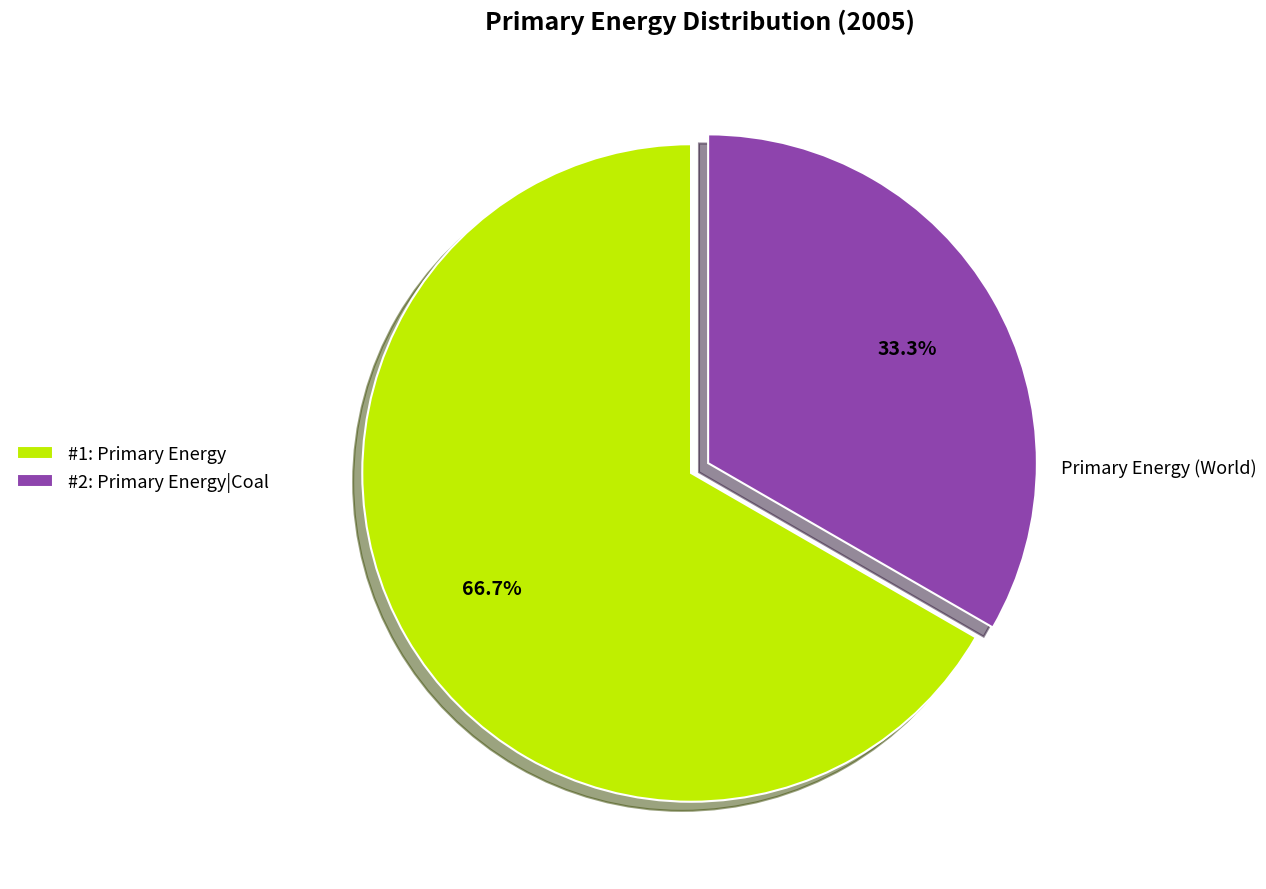

Which has a higher value, #2: Primary Energy|Coal or #1: Primary Energy?

#1: Primary Energy